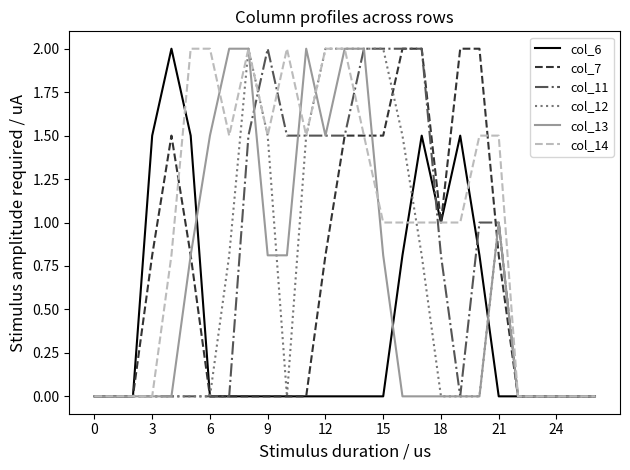

Which series has the largest total across all categories?

col_14